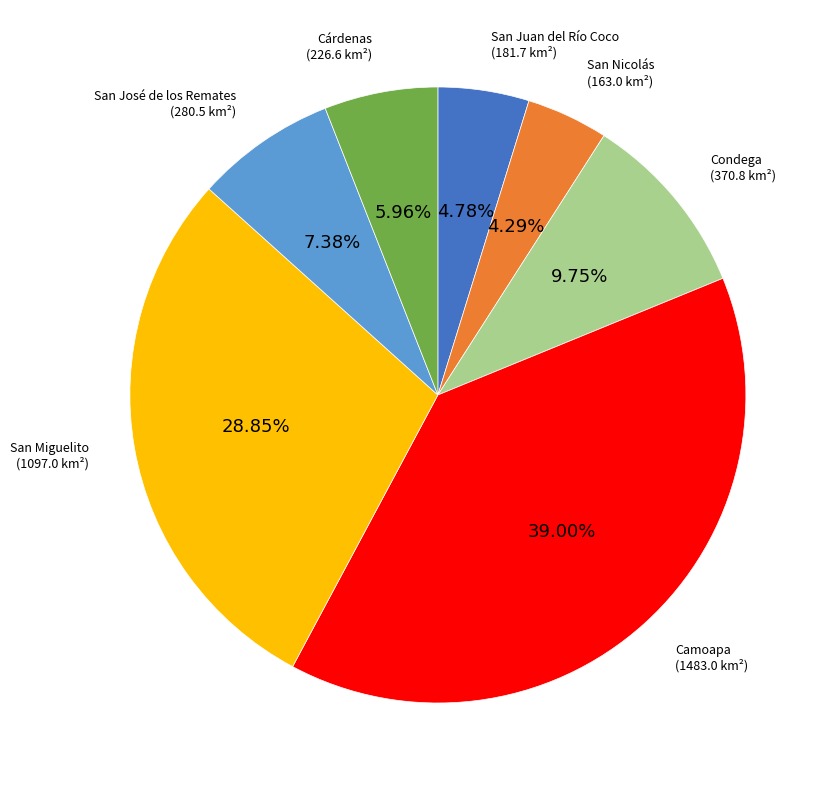

Does any single category account for the majority?

No